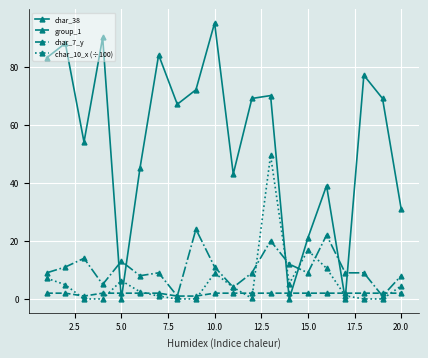

At how many categories does at least one series exceed 57?

11